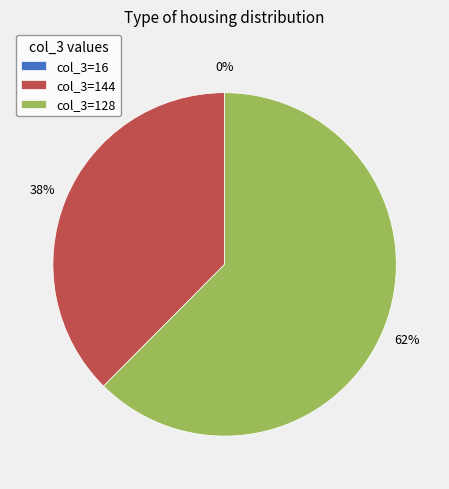

The 128 slice represents 62% of the pie. True or false?

True